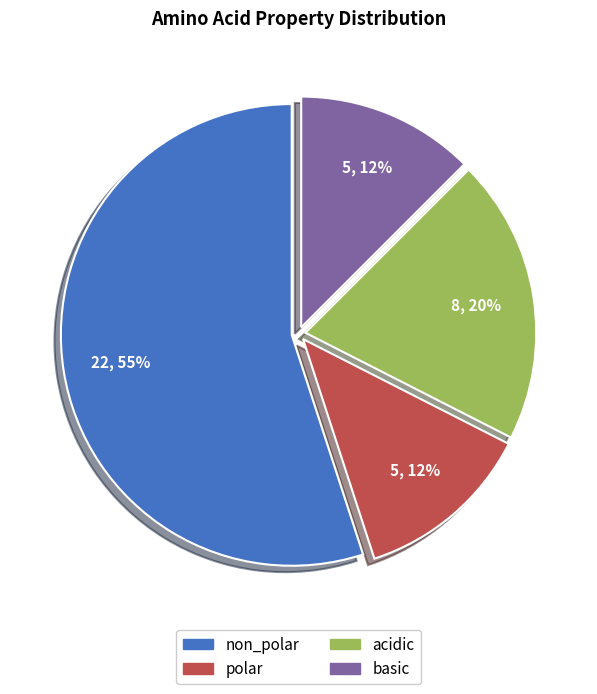

What is the majority slice?

non_polar